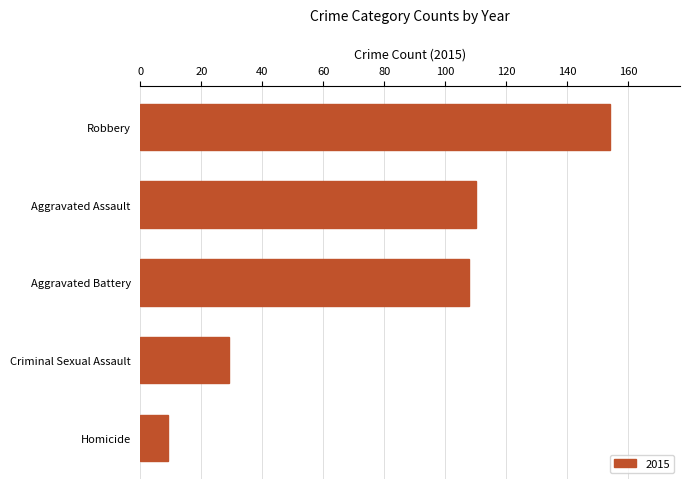

What is the value of the 1st bar from the top?

154